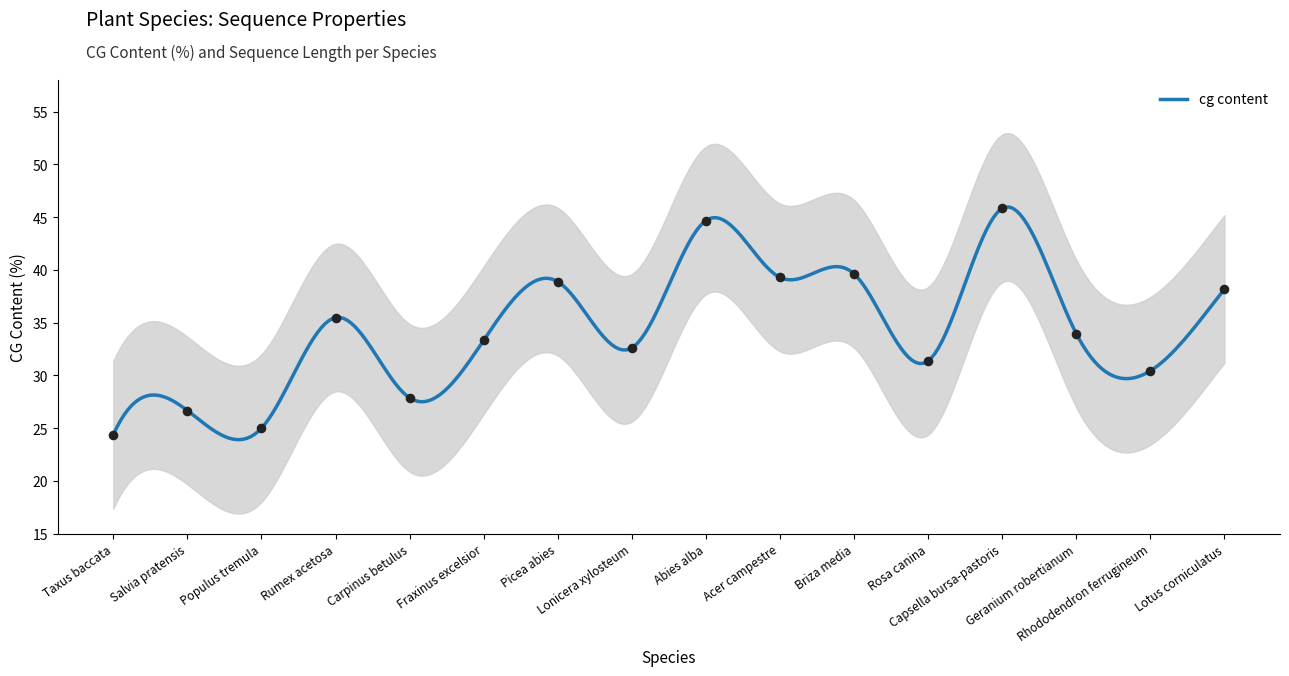

Between Picea abies and Populus tremula, which is larger?

Picea abies